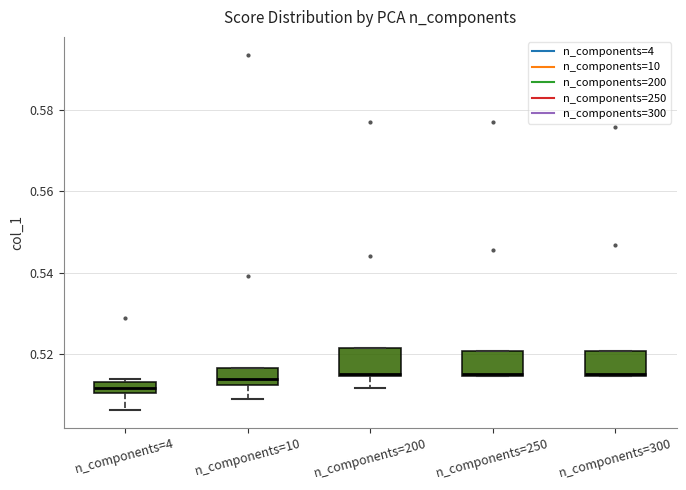

Where does the lower whisker of the box for n_components=10 end on the y-axis? The values are not printed on the chart, so give them approximately, as read against the axis.

0.508